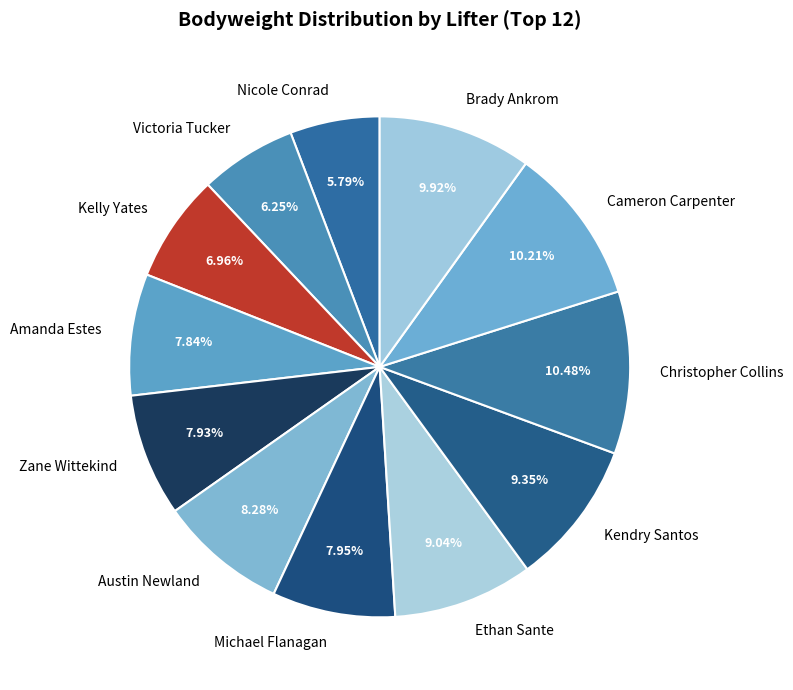

Is there a majority slice in this chart?

No